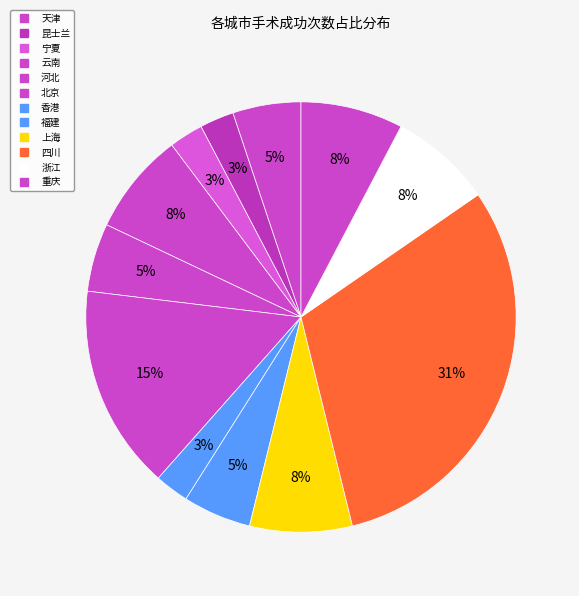

How many slices are in this pie chart?

12